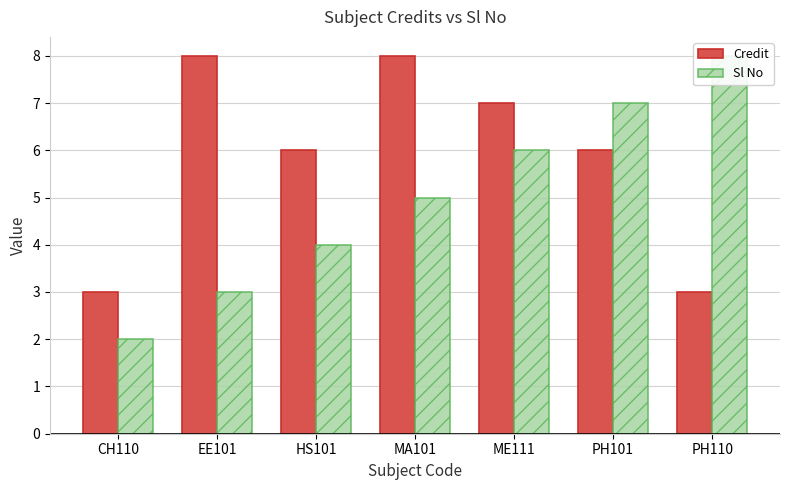

Count the number of data series in this chart.

2